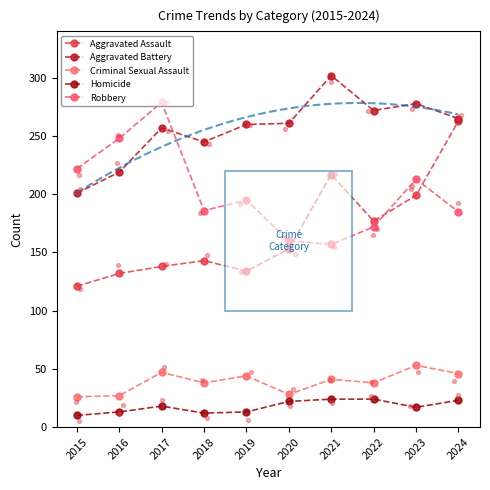

Which series contains the lowest Y value?

Homicide